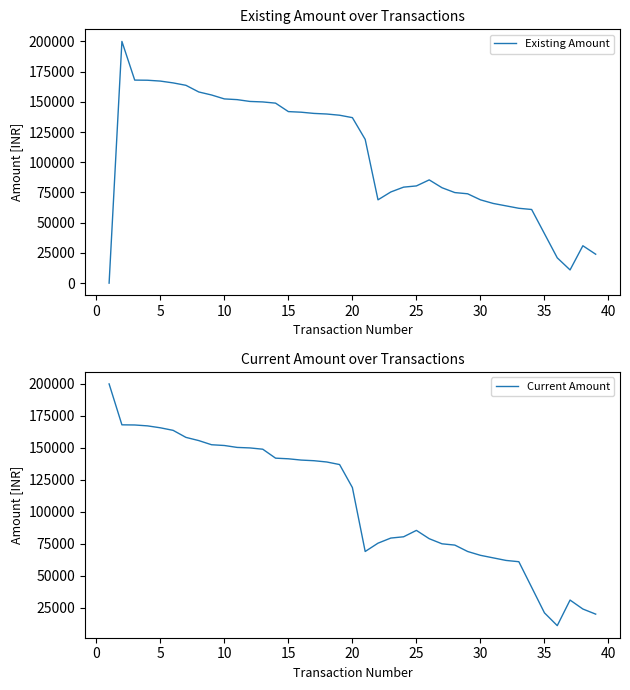

What is the highest value of the Existing Amount series?

200000